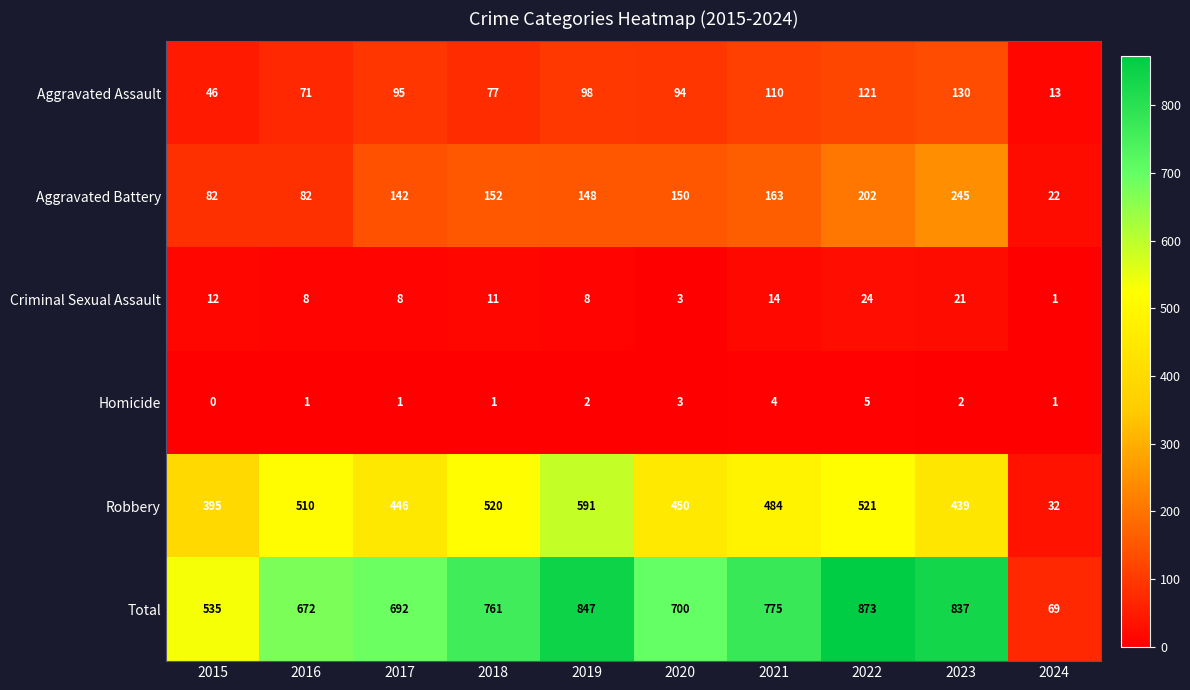

What is the average value of the Aggravated Battery series?

139